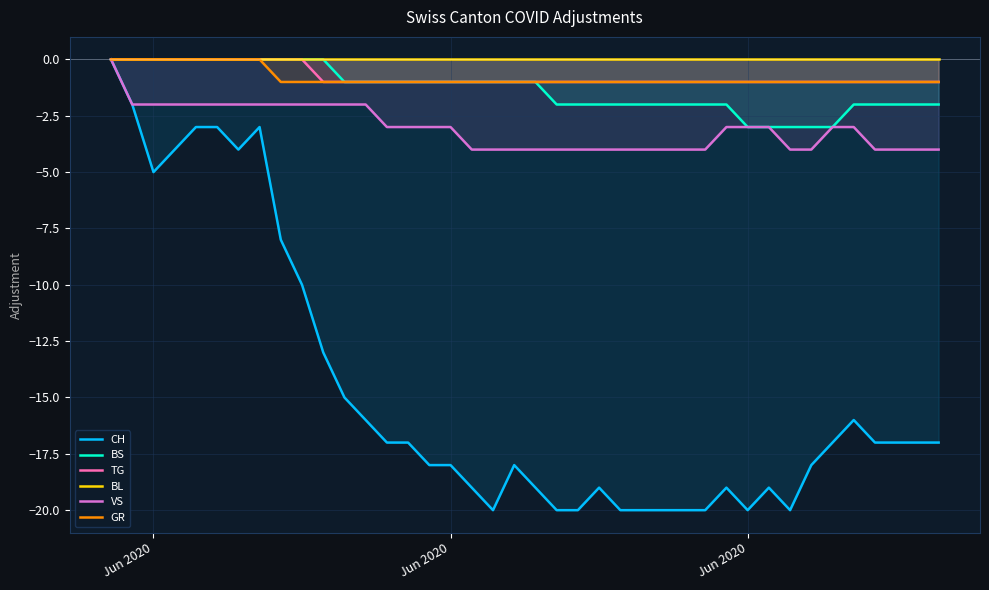

What is the difference between the maximum and minimum values in the VS series?

4